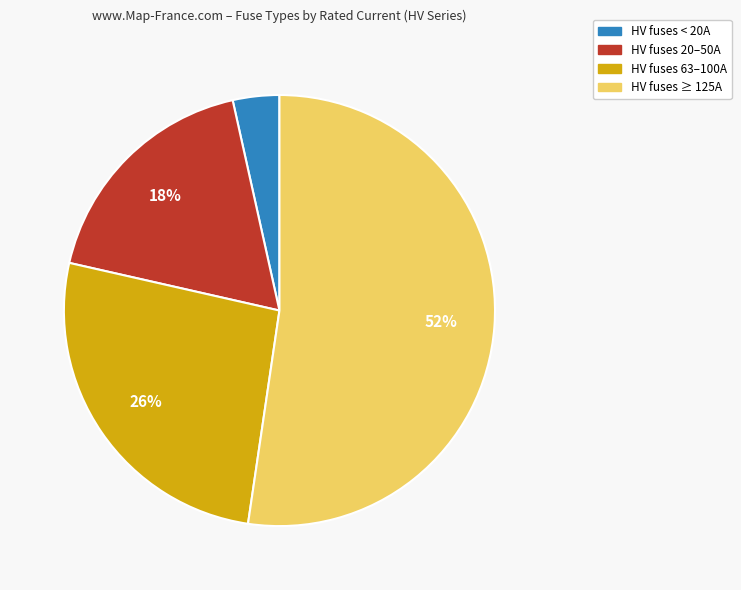

Is there a majority slice in this chart?

Yes